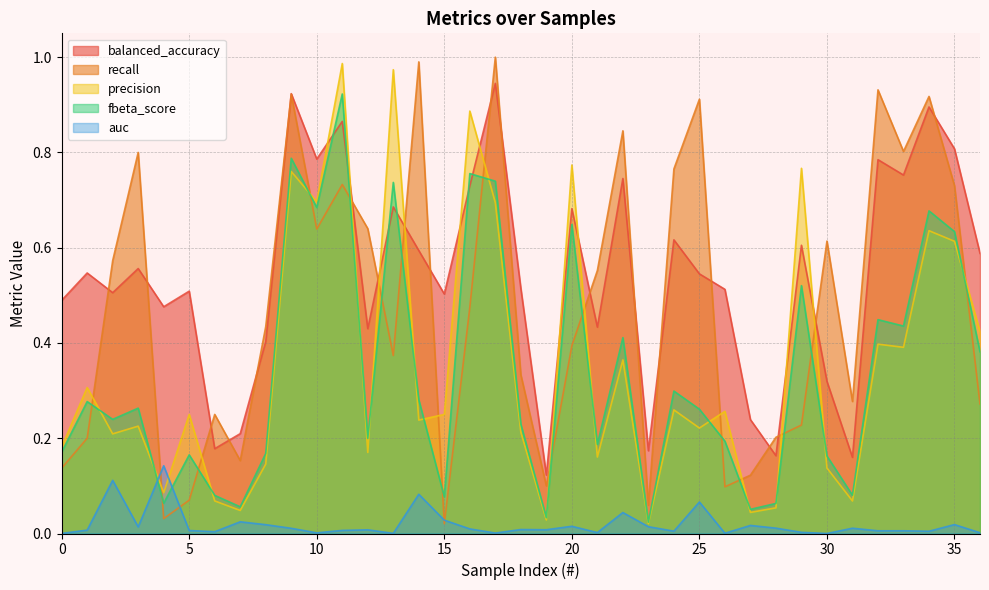

How many lines are shown in the chart?

5